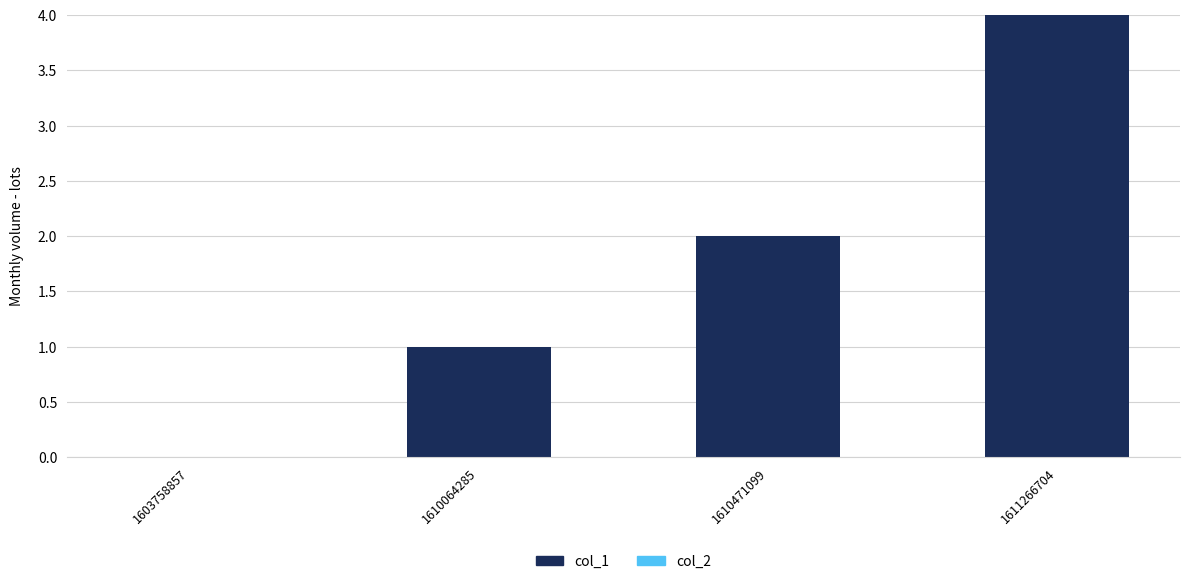

Which has a higher value, 1610471099 or 1603758857?

1610471099